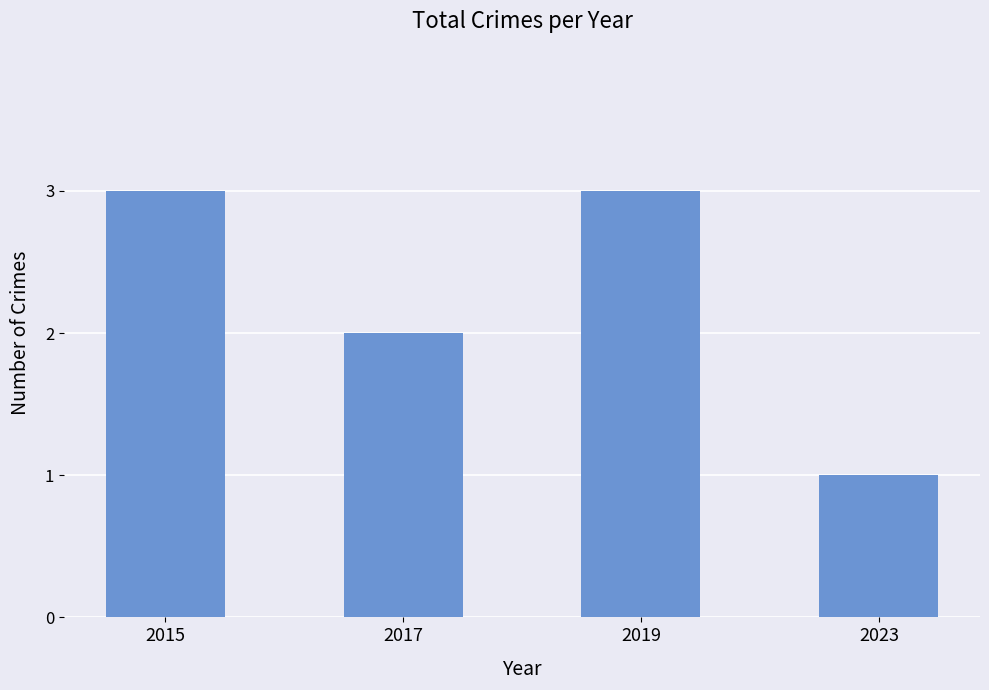

The chart shows a value of 5 at 2019. True or false?

False